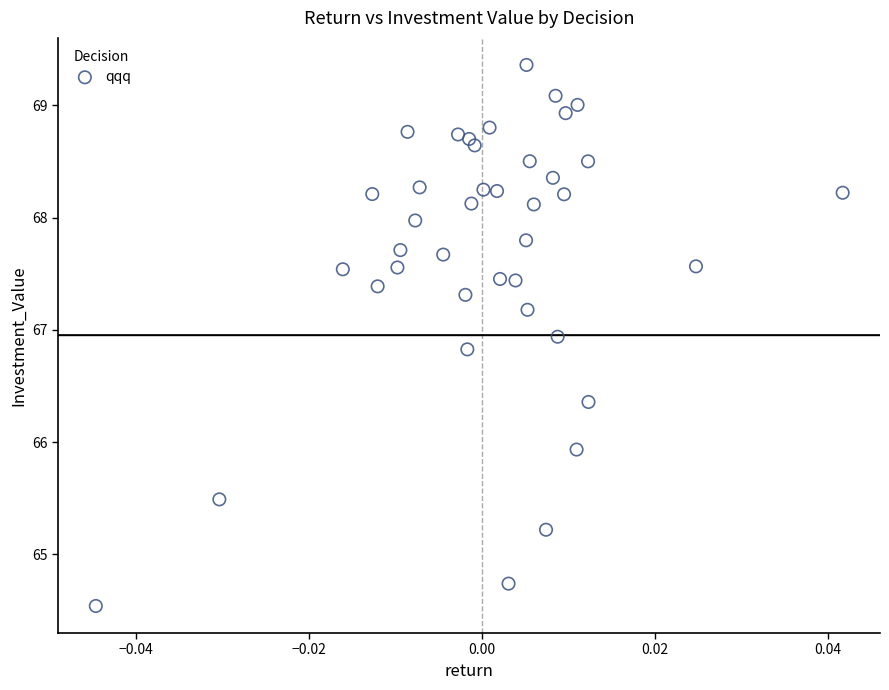

What Y value in the scatter plot is closest to 66?

65.9